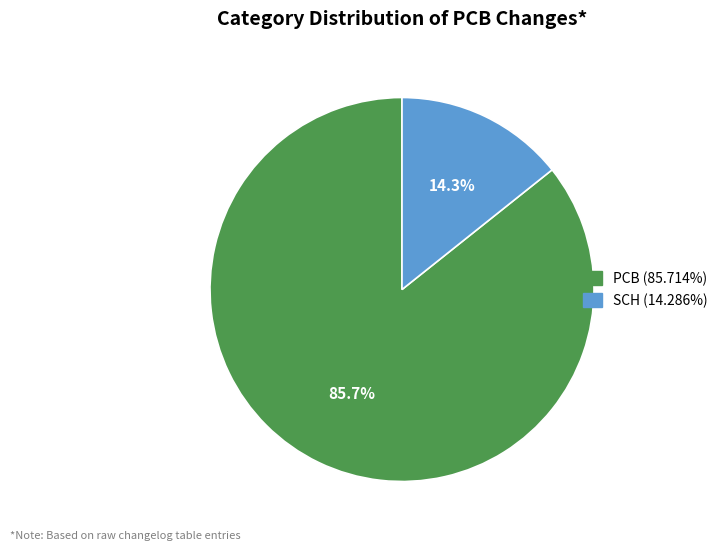

How many segments does this pie chart have?

2